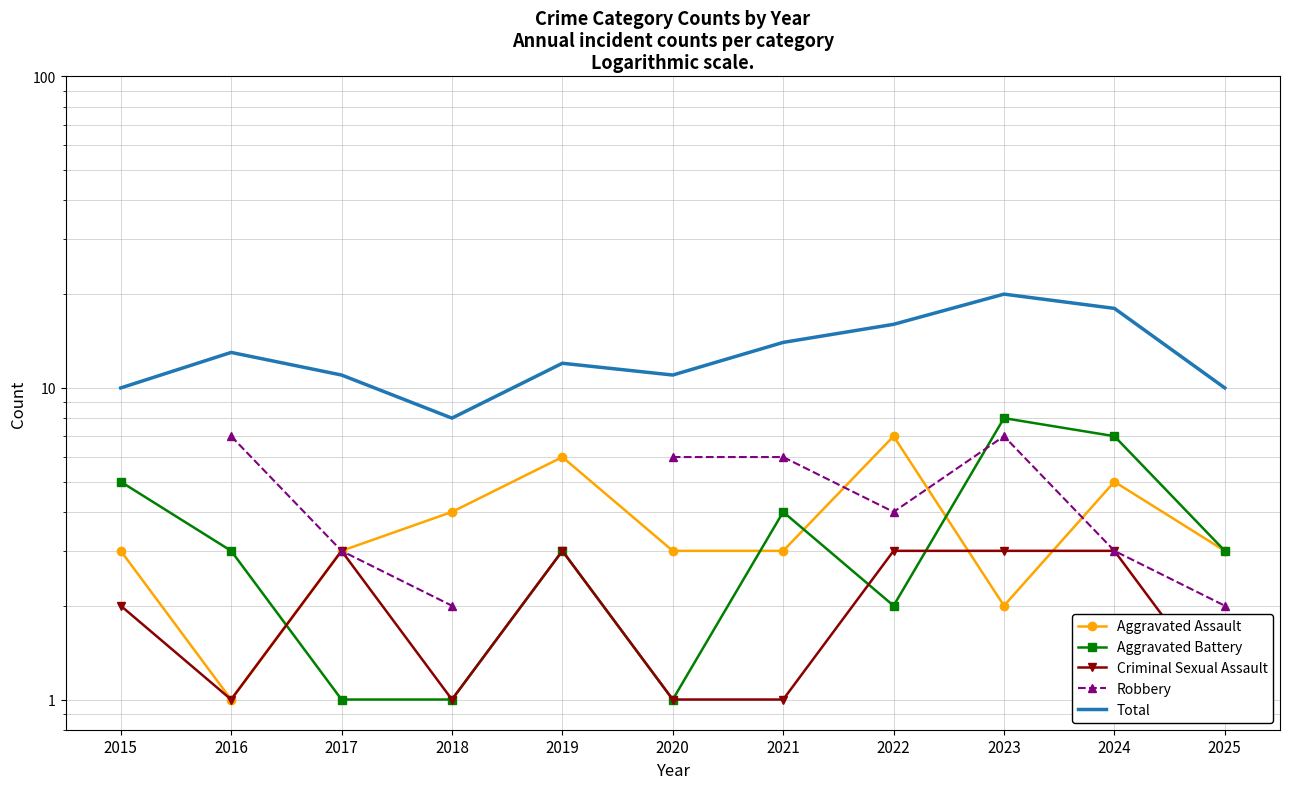

True or false: Aggravated Assault and Robbery intersect in this chart.

True